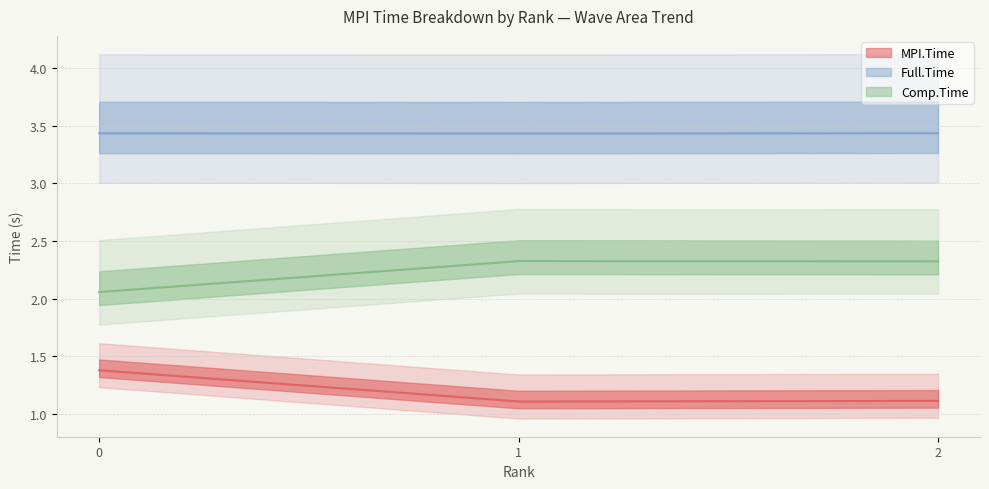

Rank the series by their average value, from lowest to highest.

MPI.Time, Comp.Time, Full.Time